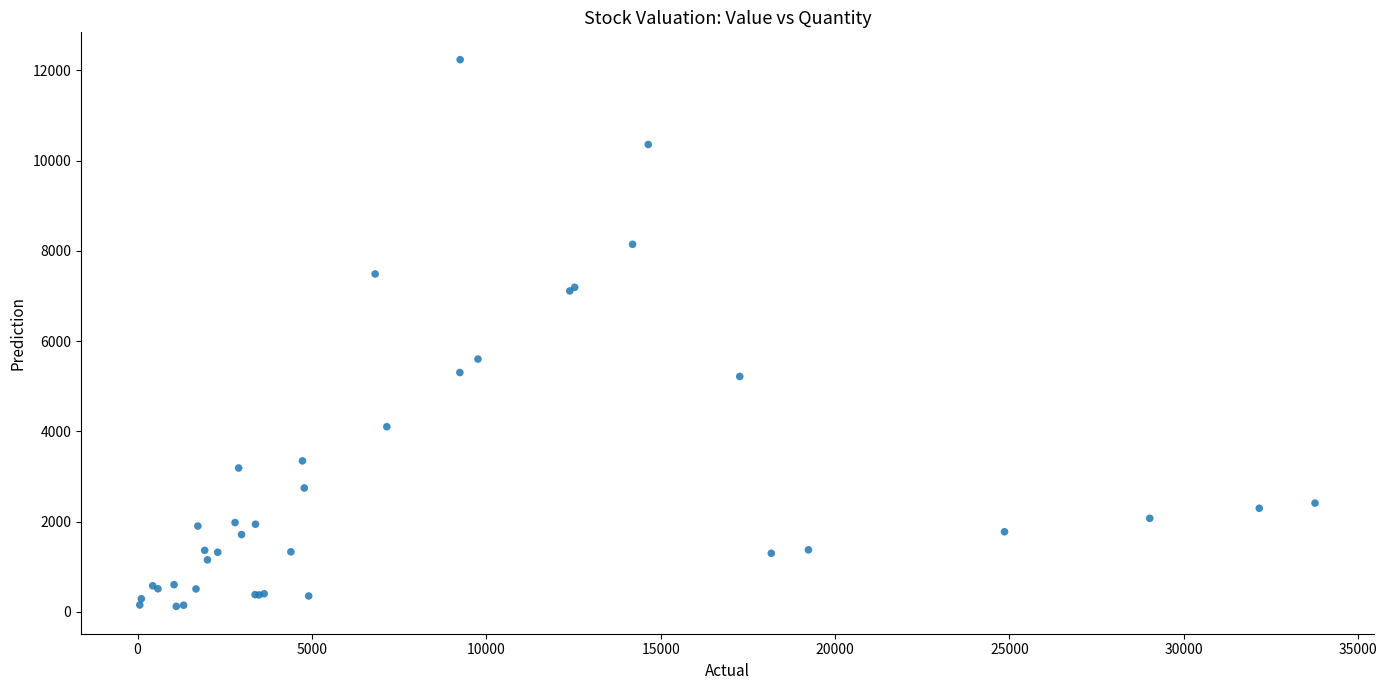

What Y value in the scatter plot is closest to 6177?

5600